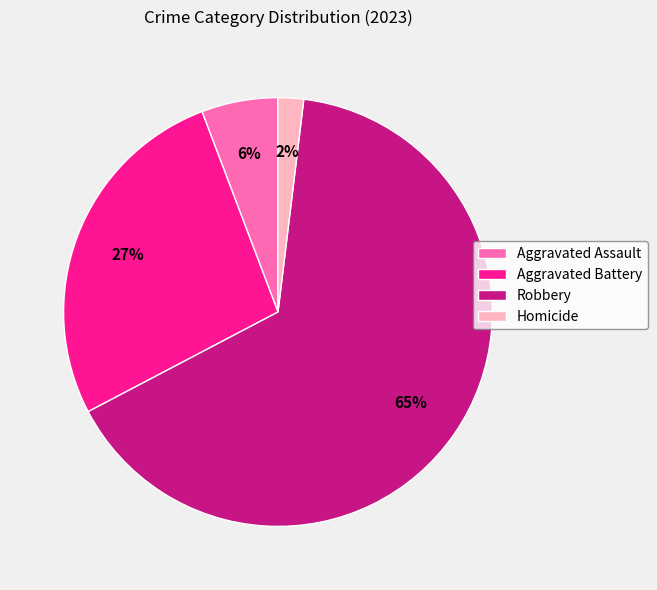

Rank the categories by value from lowest to highest.

Homicide, Aggravated Assault, Aggravated Battery, Robbery